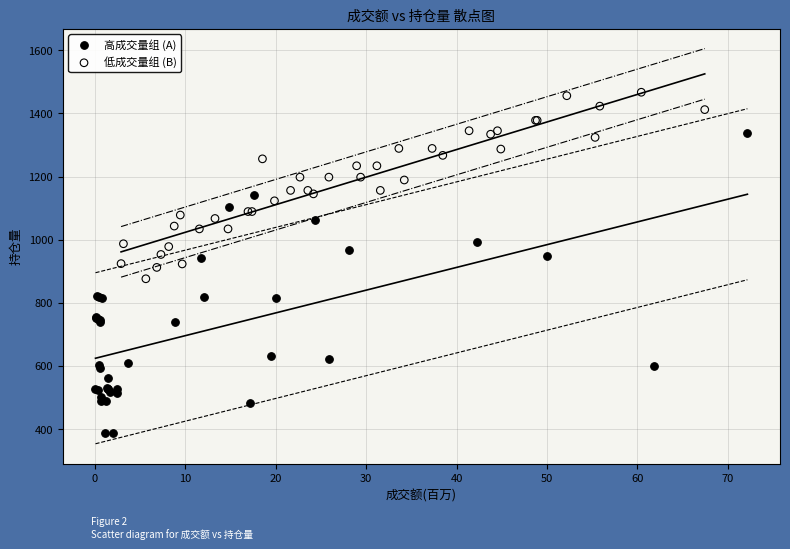

Which series contains the lowest Y value?

高成交量组 (A)